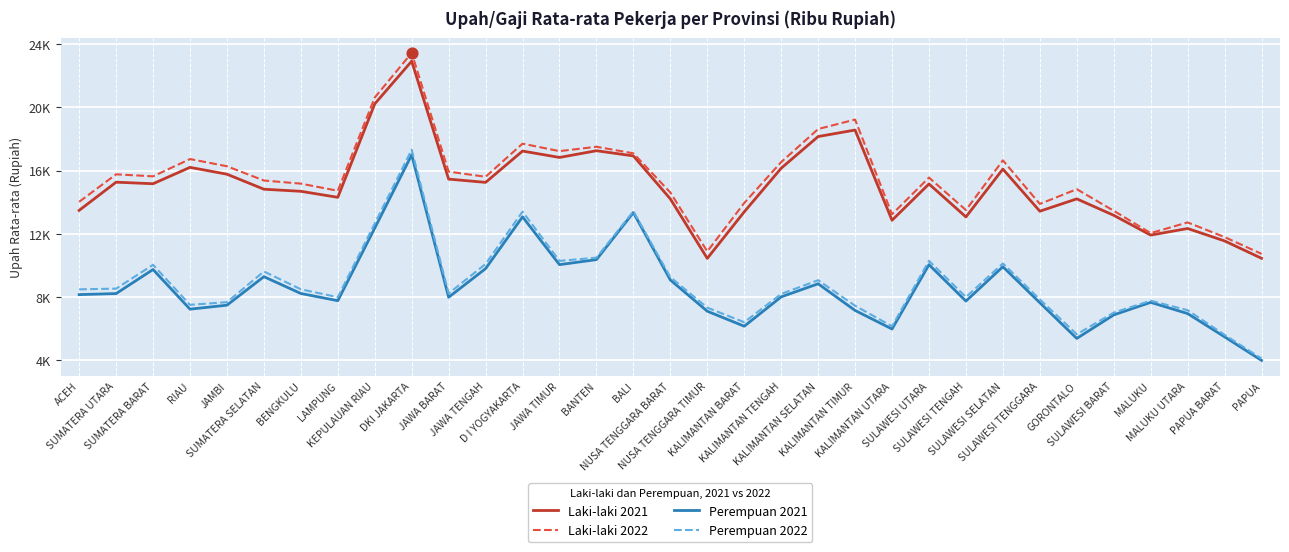

Is the value of Laki-laki 2022 at SULAWESI UTARA greater than the value of Perempuan 2022 at JAMBI?

Yes